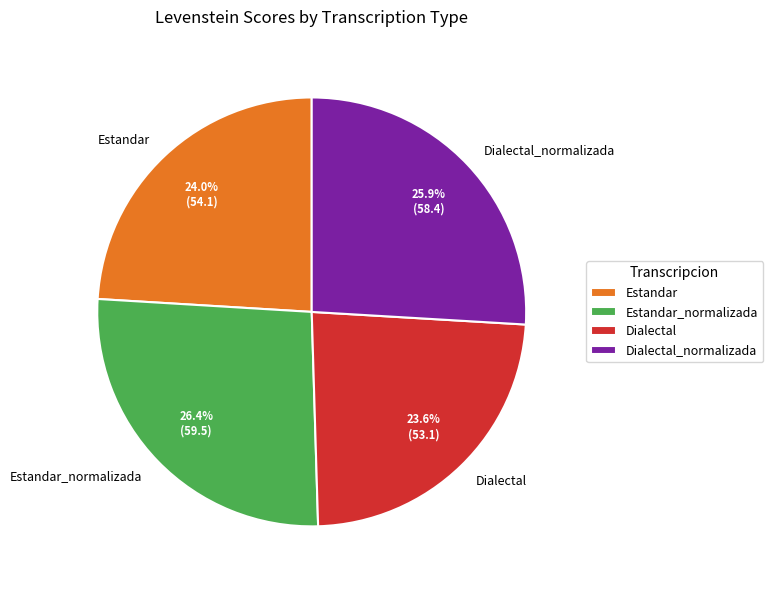

True or false: Estandar_normalizada accounts for 26% of the total.

True